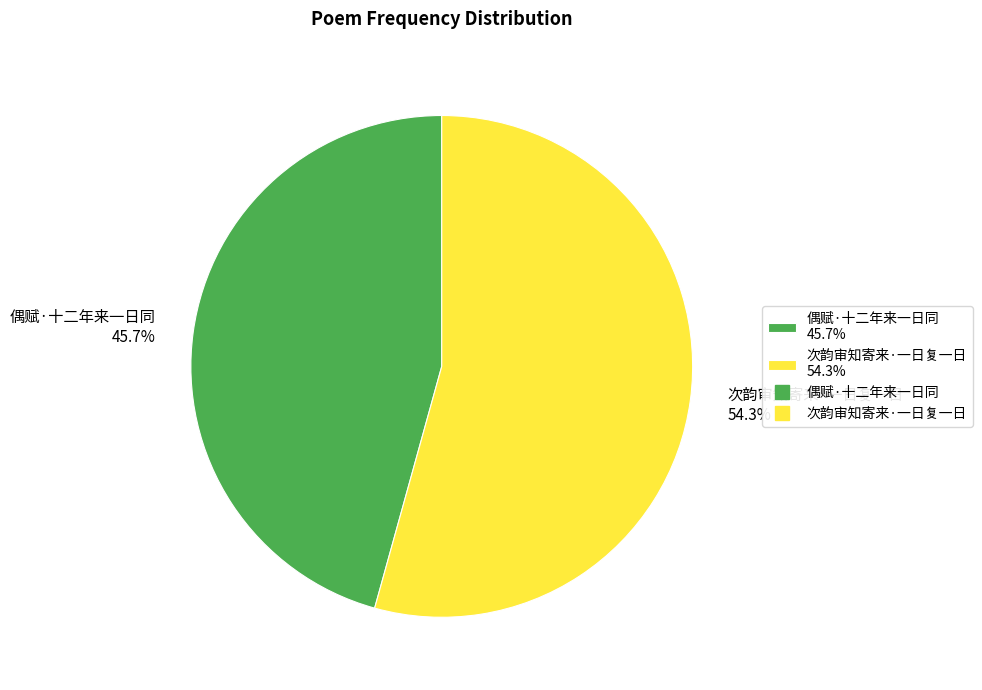

Is 次韵审知寄来·一日复一日 the majority of the pie?

Yes